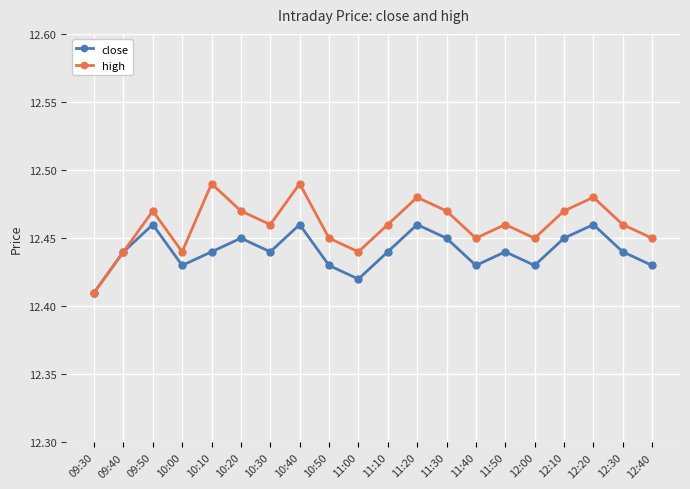

Is it true that close equals 6.4 at 10:30?

False